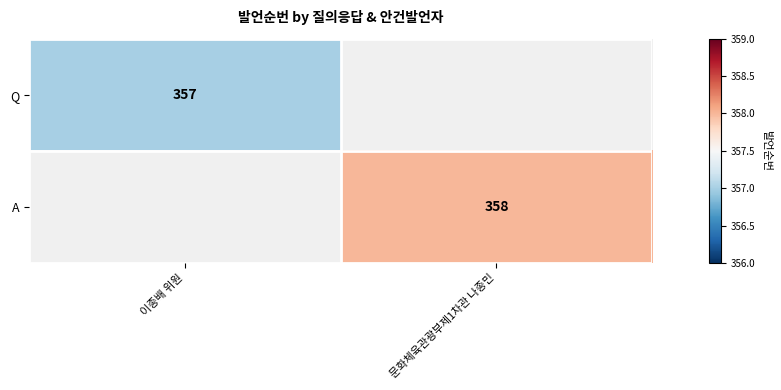

At which category does the chart reach its peak across all series?

문화체육관광부제1차관 나종민